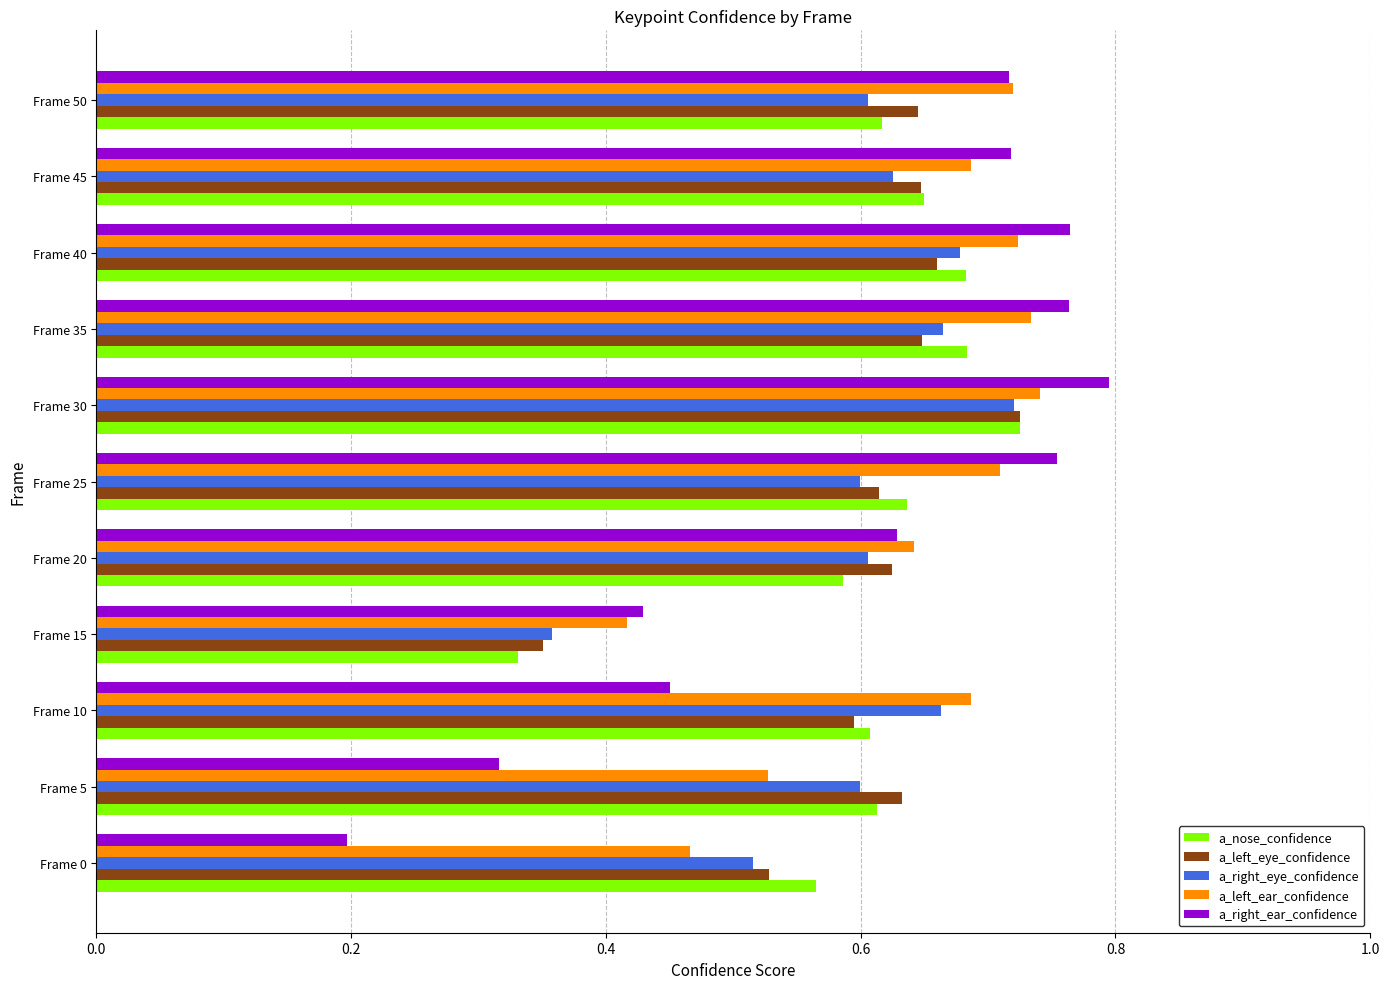

The a_left_eye_confidence series shows 0.4 at Frame 20. True or false?

False